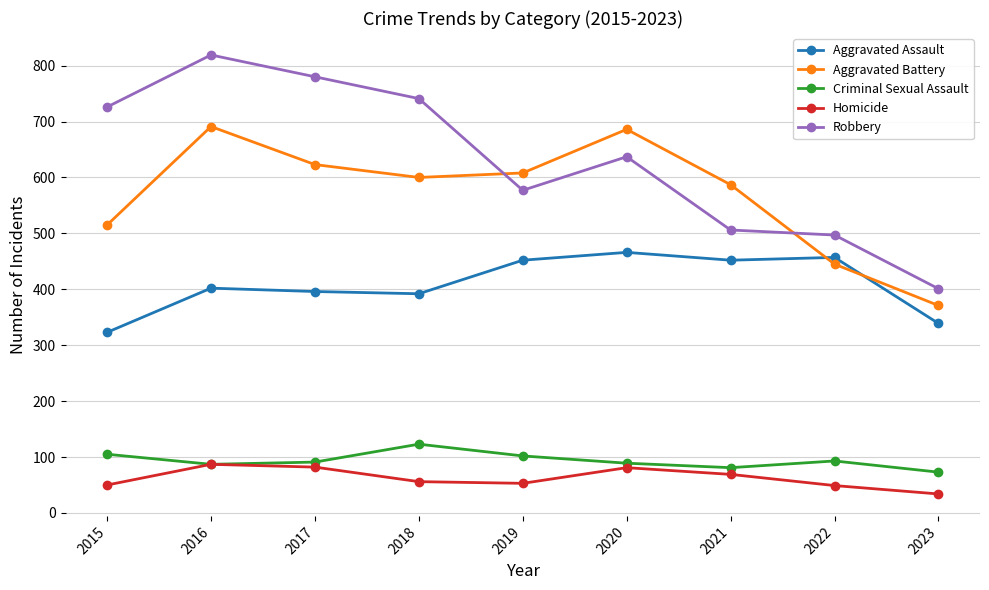

Where is the first local maximum for Criminal Sexual Assault?

2018